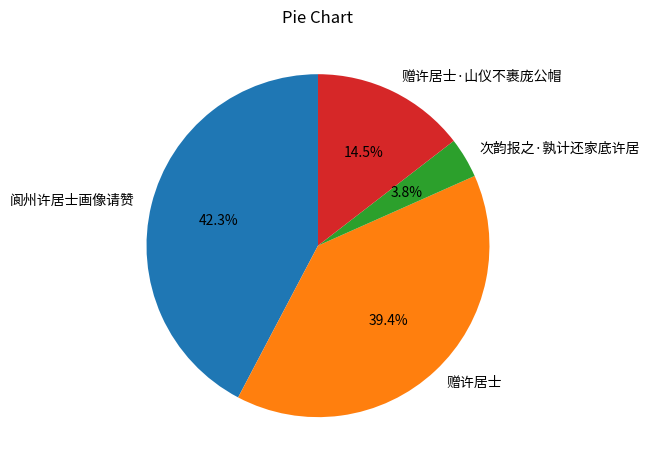

To the nearest percent, what is the combined percentage of 赠许居士·山仪不裹庞公帽 and 次韵报之·孰计还家底许居?

18%